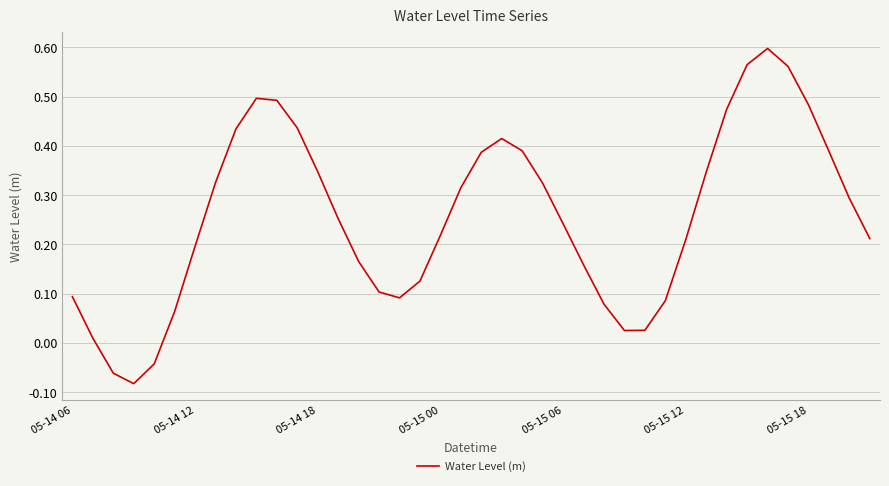

What is the difference between the maximum and minimum values?

0.7